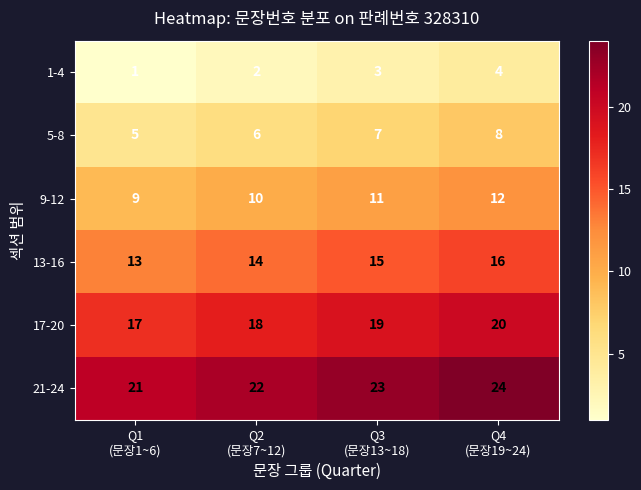

How many 9-12 values are between 10 and 12?

3